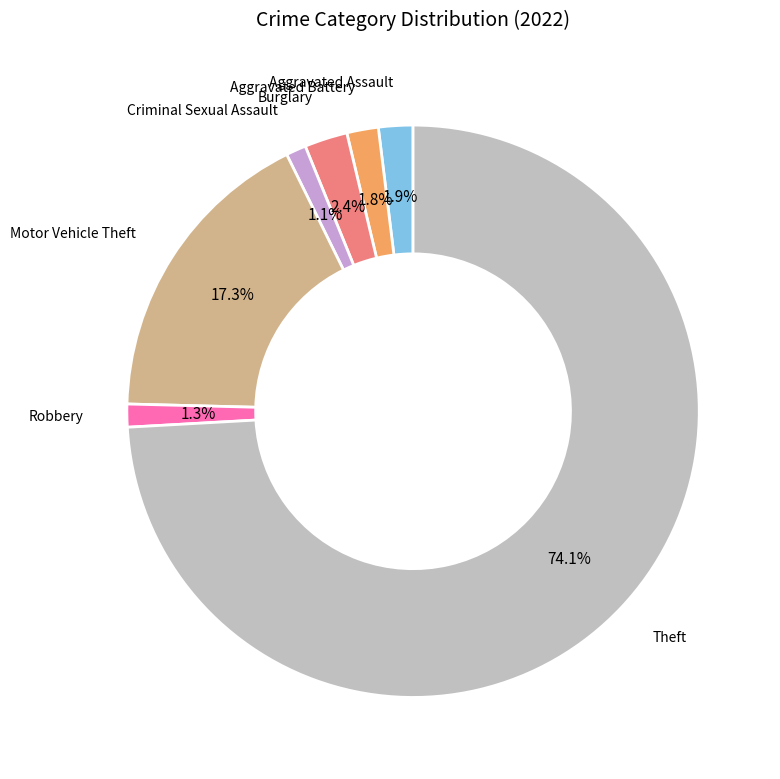

Is there a majority slice in this chart?

Yes